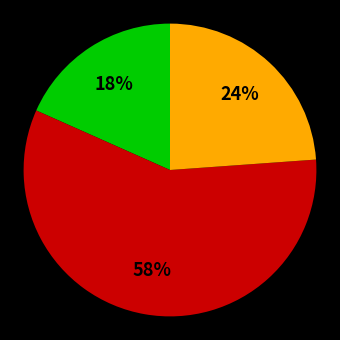

Is there any slice that represents more than half of the pie?

Yes